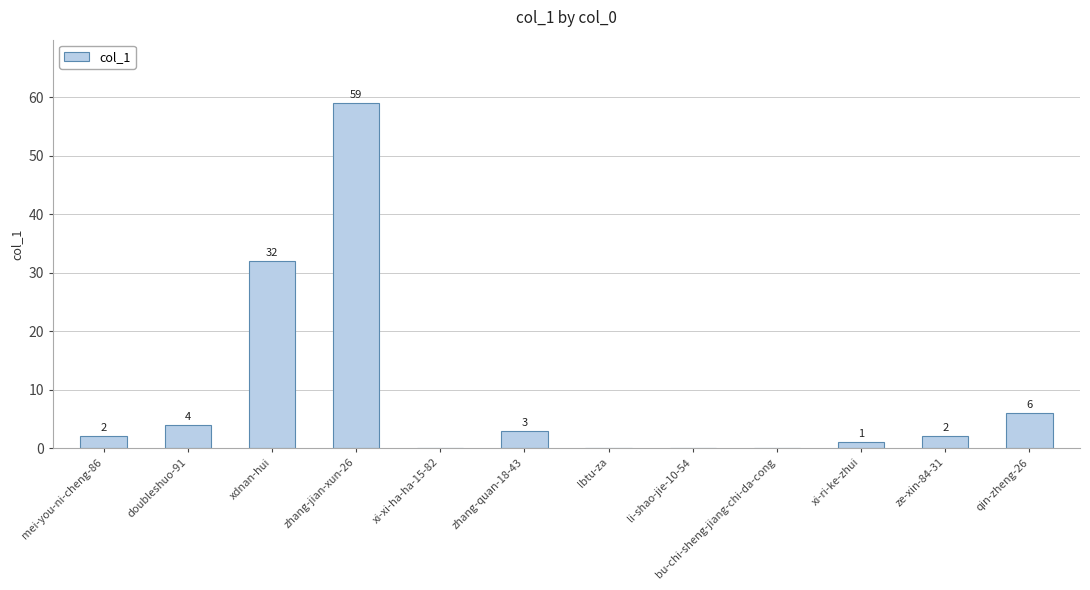

What is the change in value from bu-chi-sheng-jiang-chi-da-cong to xi-ri-ke-zhui?

+1